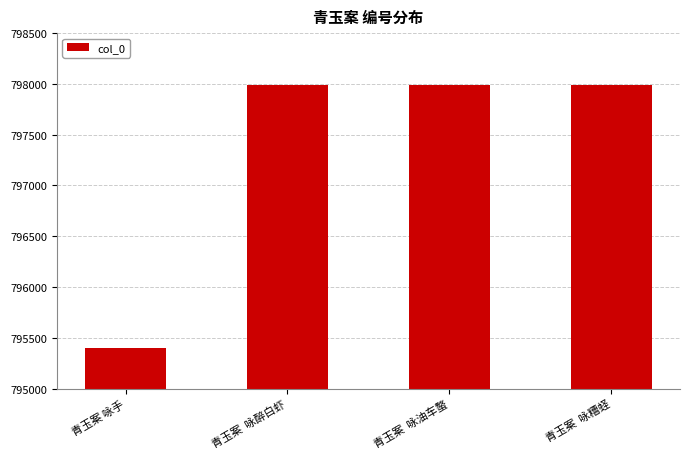

What is the change in value from 青玉案  咏醉白虾 to 青玉案  咏糟蛏?

-2